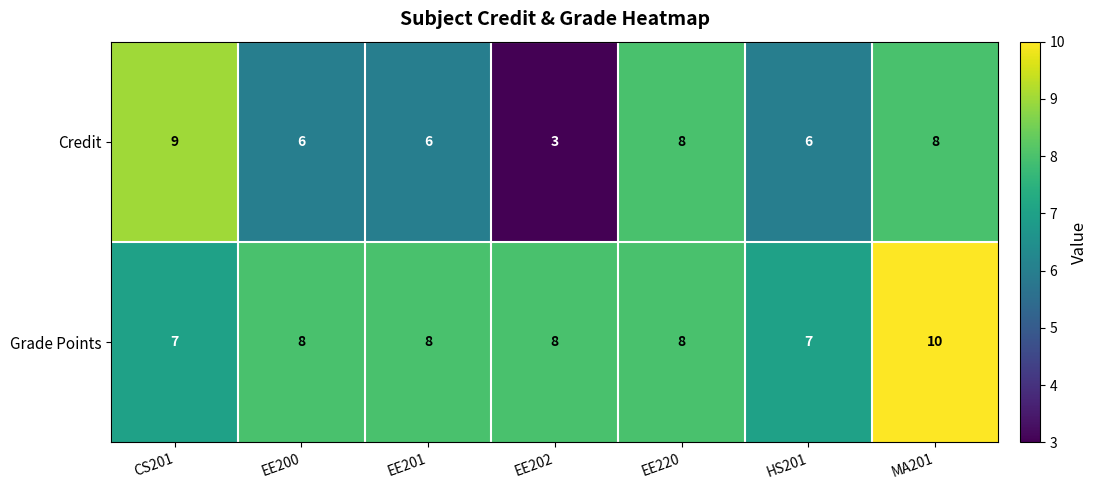

Read the Grade Points value at HS201.

7